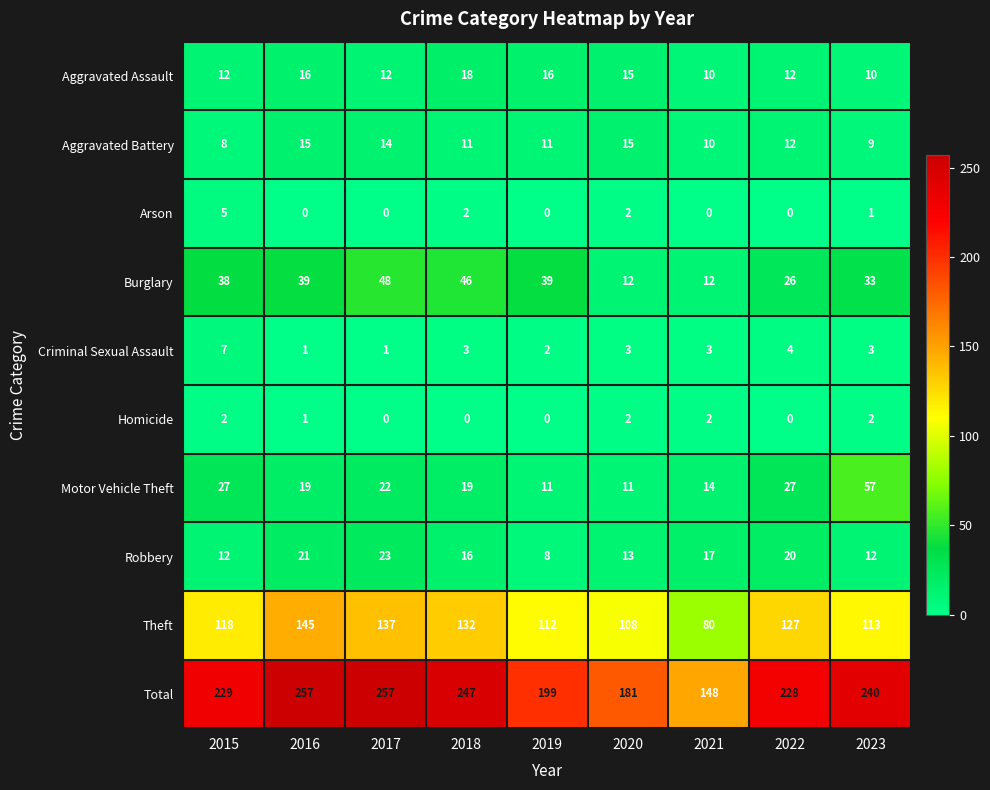

Which series changed the most between 2021 and 2023?

Total